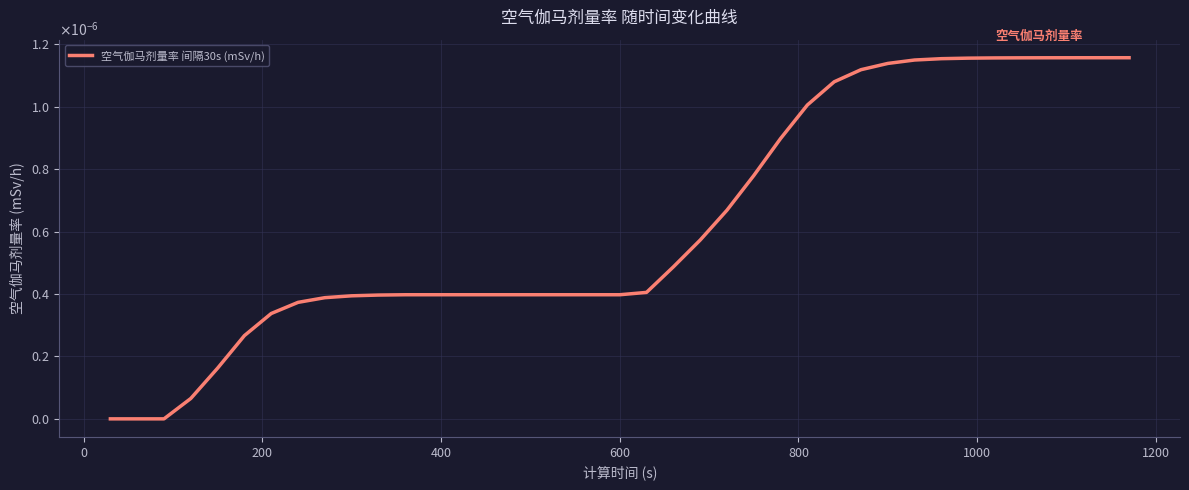

Does the chart have visible grid lines?

Yes